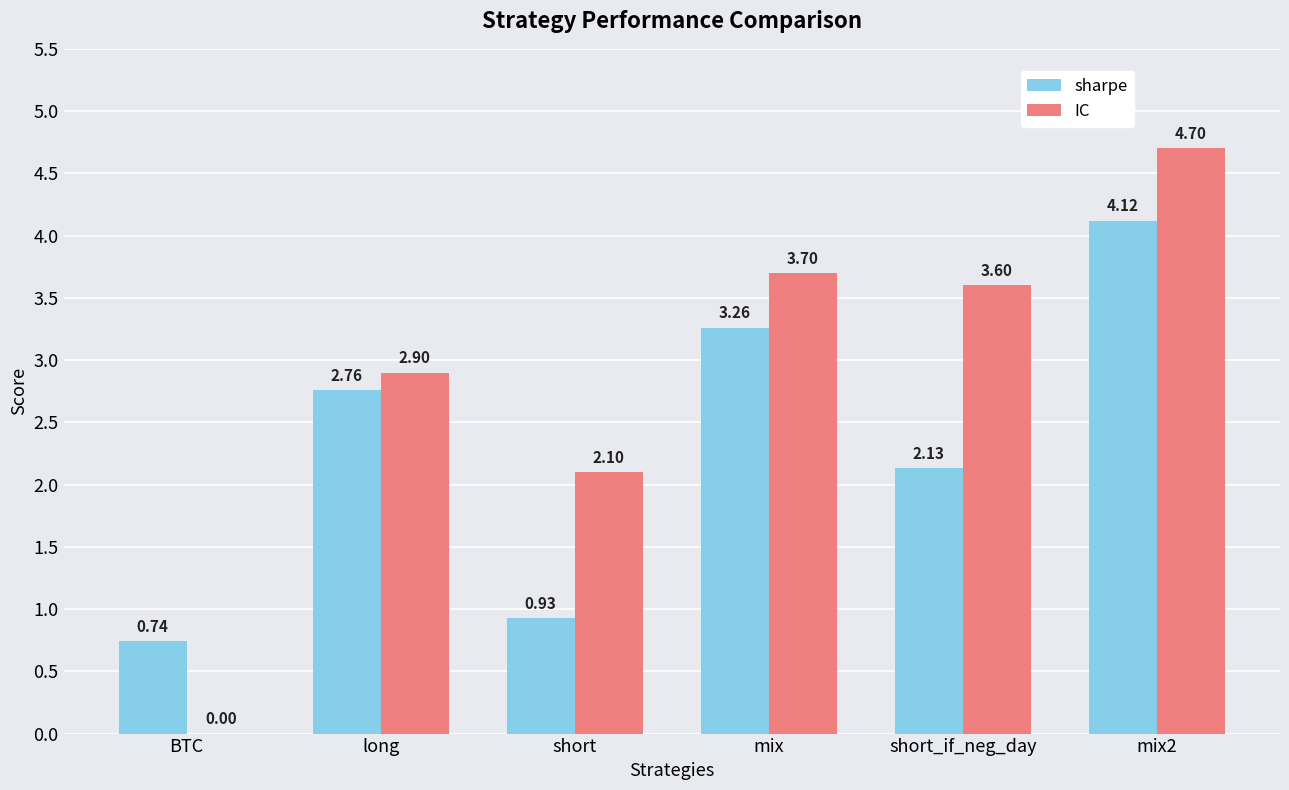

Where does the IC series first go above 3?

mix